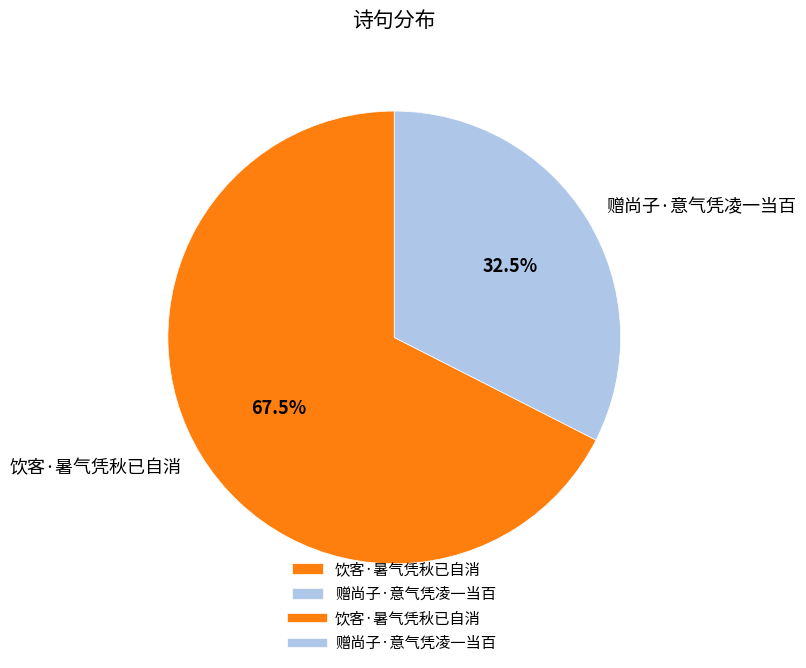

Which has a higher value, 饮客·暑气凭秋已自消 or 赠尚子·意气凭凌一当百?

饮客·暑气凭秋已自消